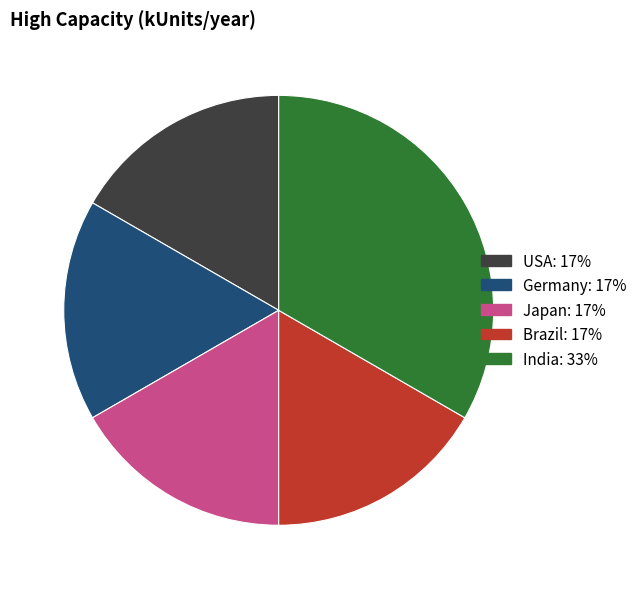

Approximately how many times larger is the value at USA compared to Japan?

1.0